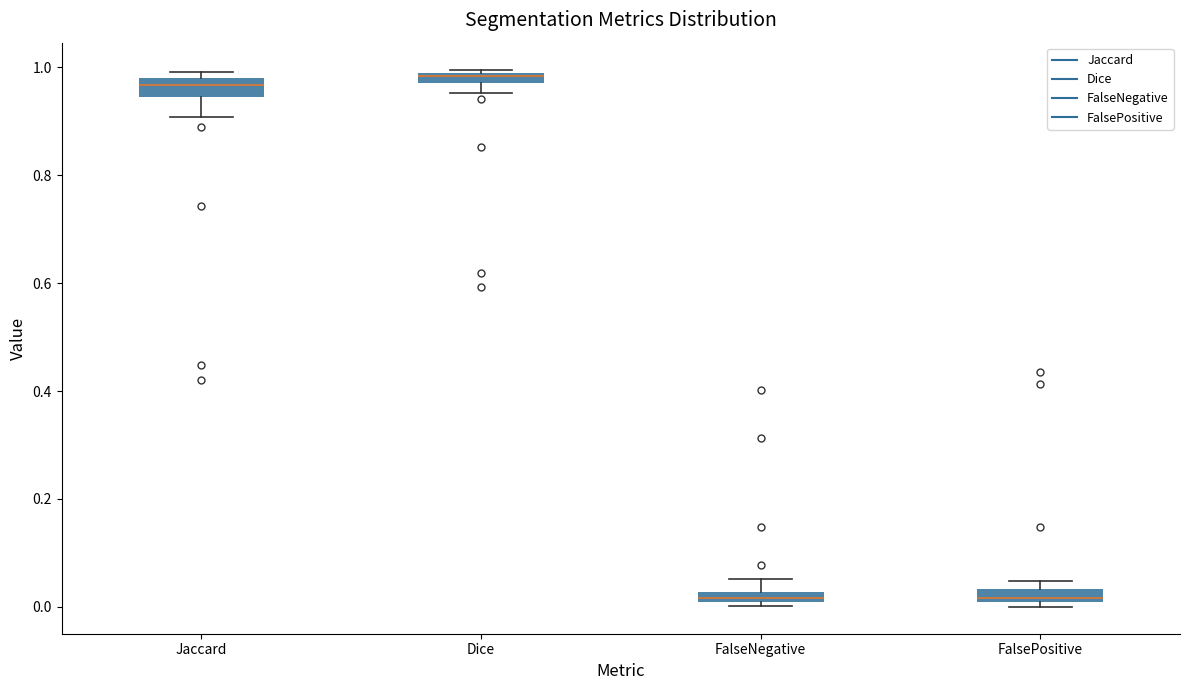

Where is the lower edge of the box for FalseNegative on the y-axis? The values are not printed on the chart, so give them approximately, as read against the axis.

0.00